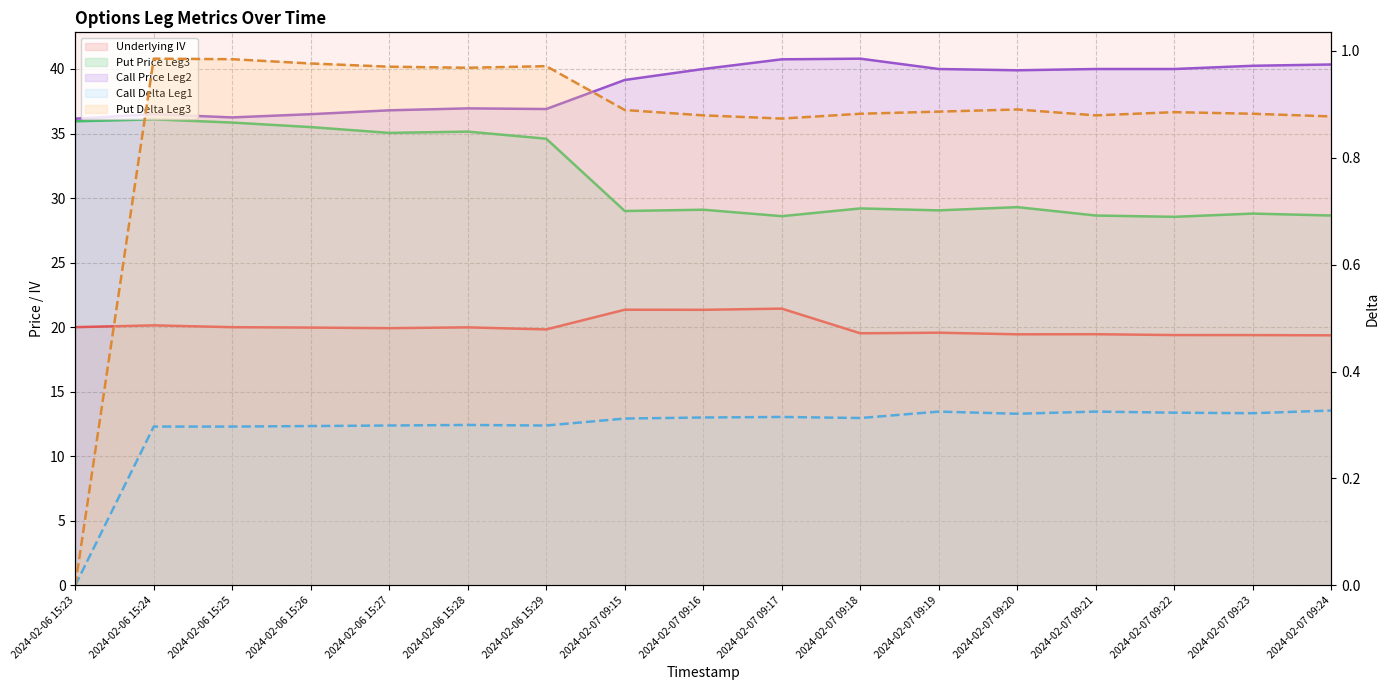

What position from the left is 2024-02-06 15:24?

2